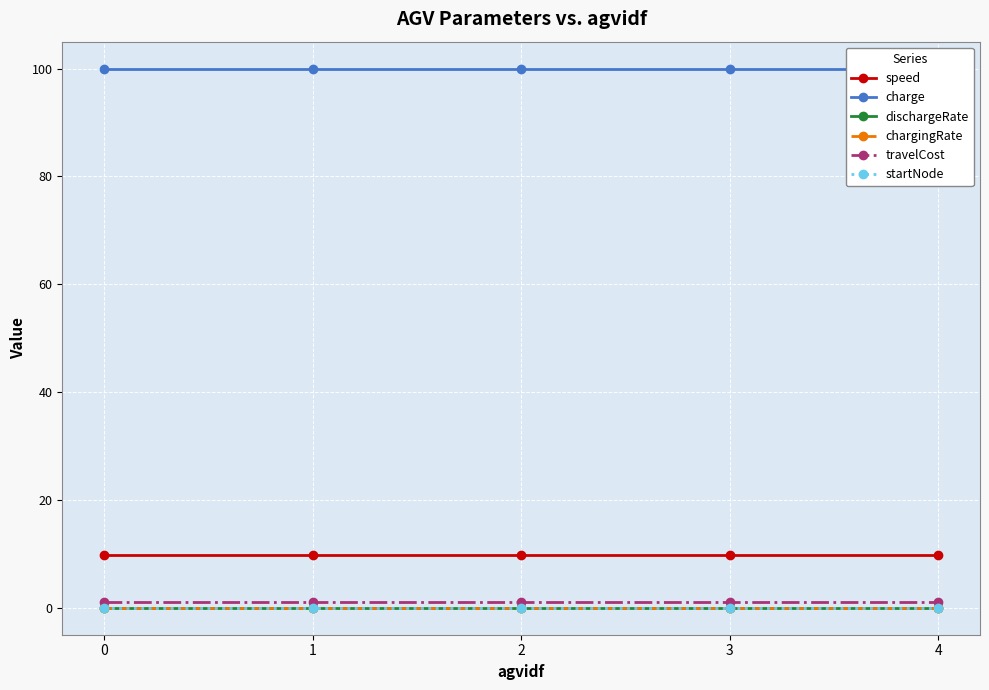

What are all the series names shown in the legend?

speed, charge, dischargeRate, chargingRate, travelCost, startNode